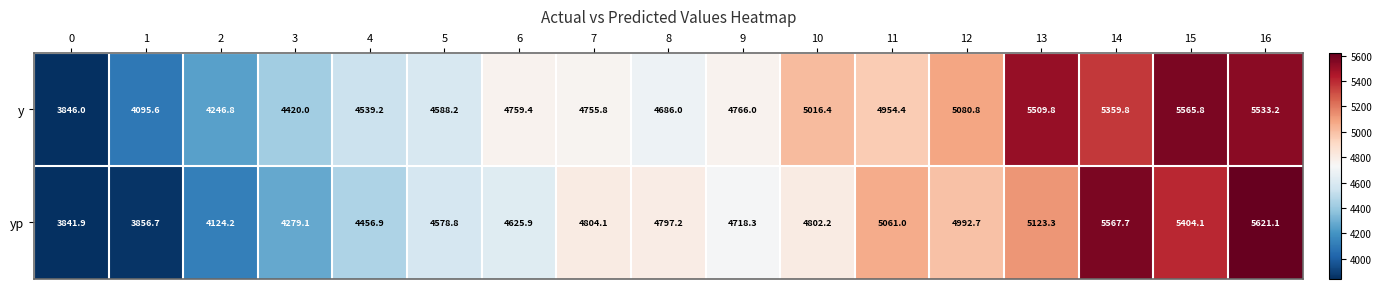

Is it true that y equals 7525.4 at 12?

False